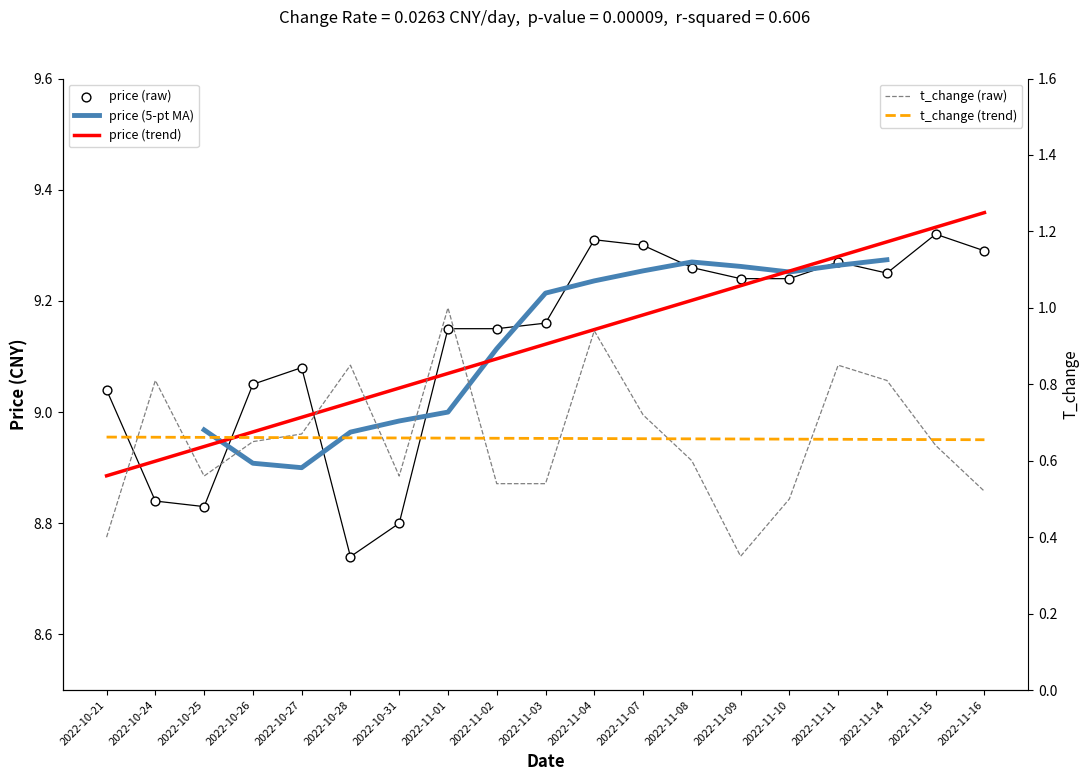

At how many categories does at least one series exceed 7?

19